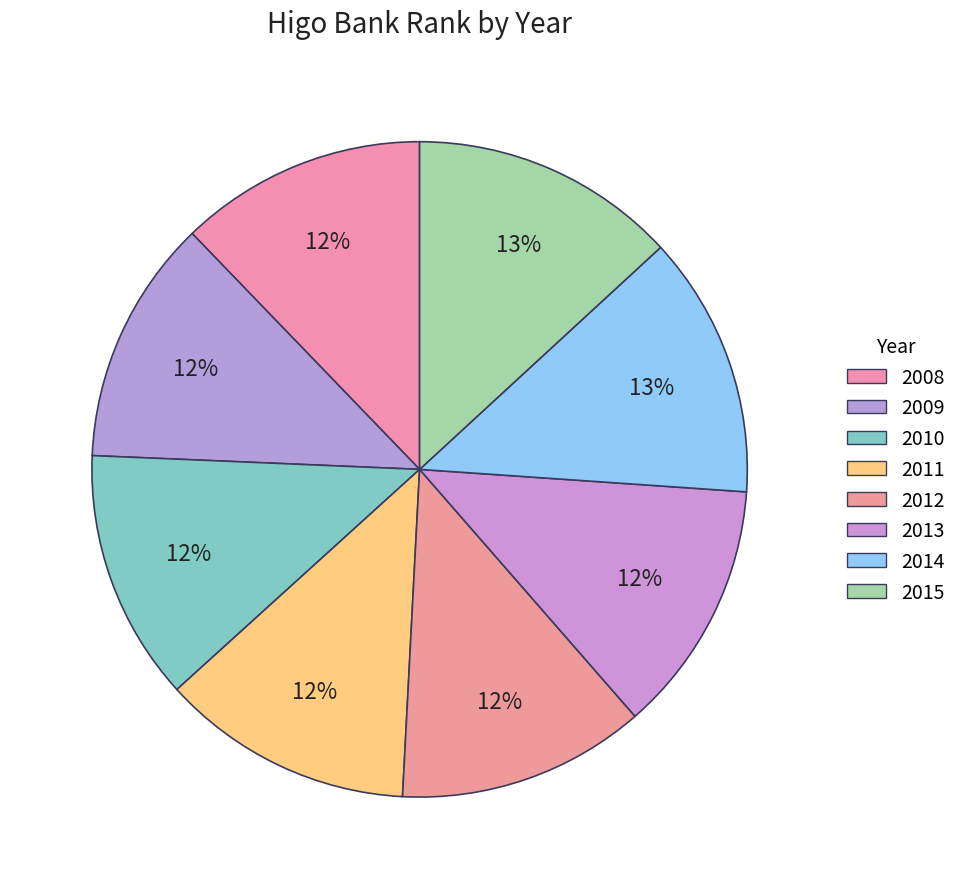

Does 2008 account for over 50% of the chart?

No